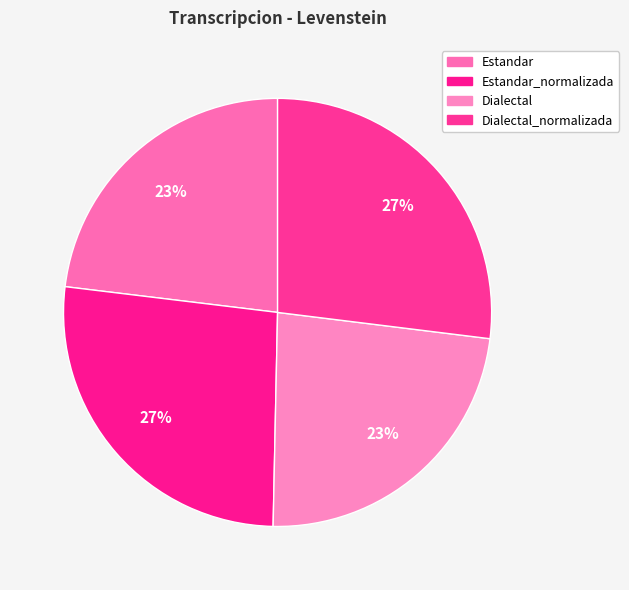

Which has a higher value, Estandar_normalizada or Dialectal?

Estandar_normalizada